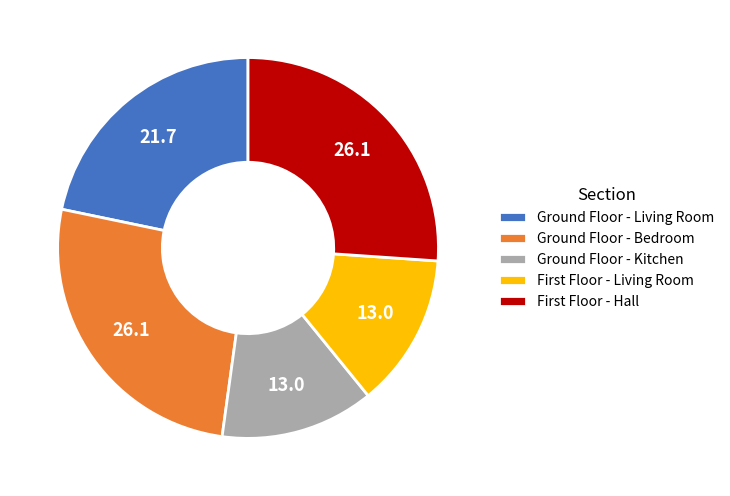

Is it true that Ground Floor - Kitchen is 13% of the pie?

True